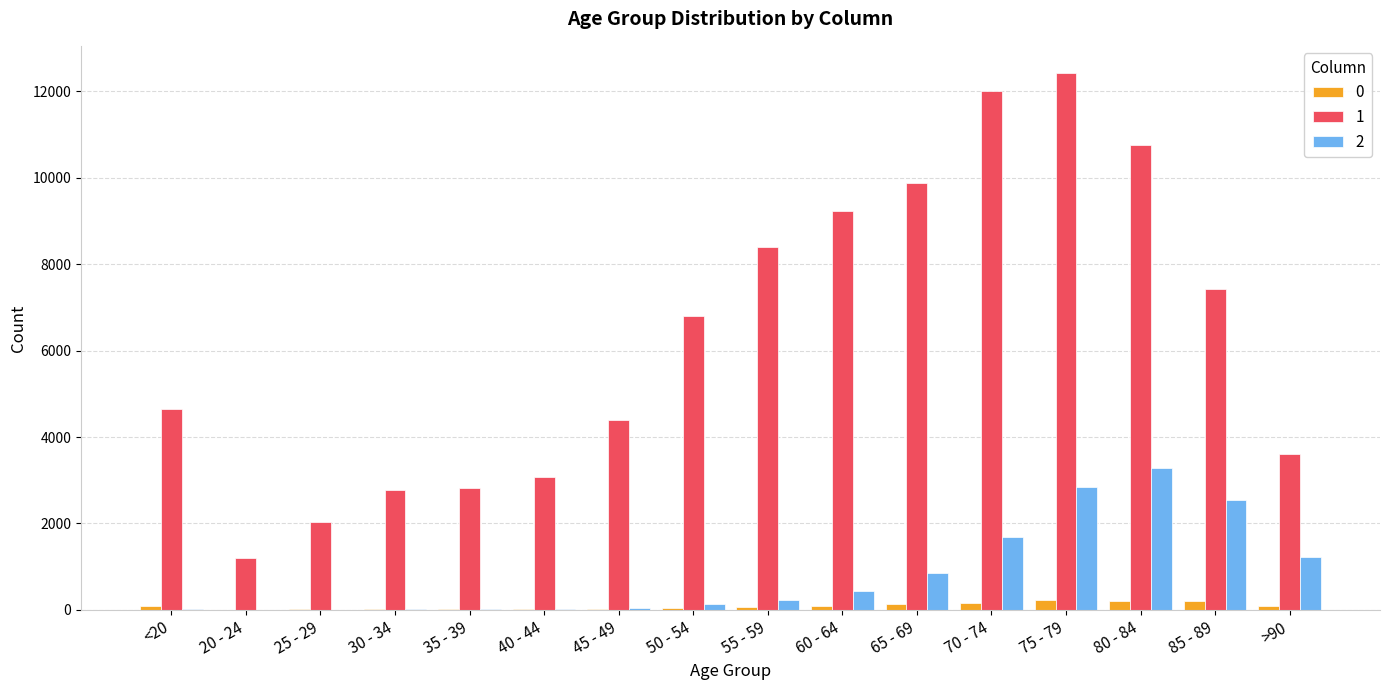

How many distinct data groups are displayed?

3